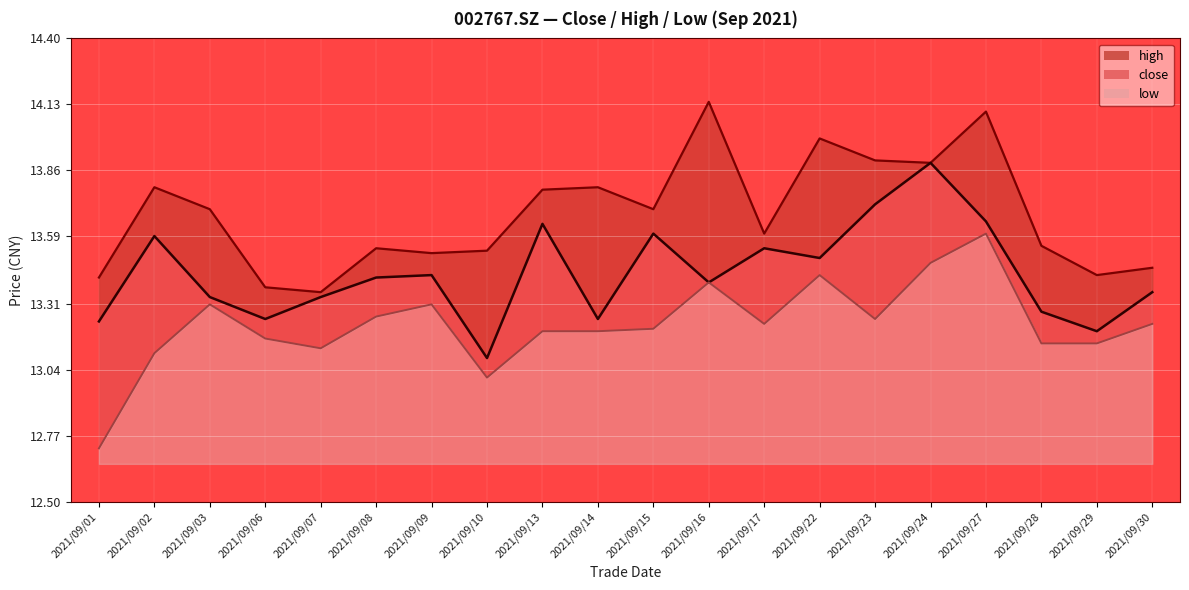

True or false: low and high cross at least once.

False